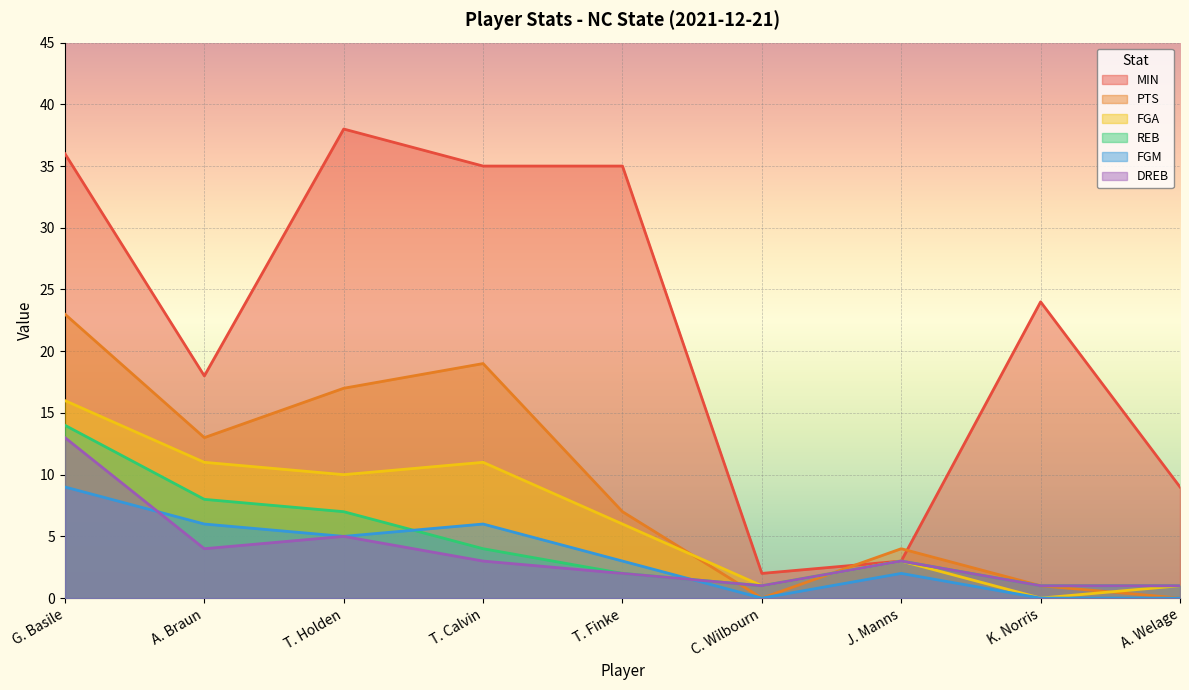

List the series in order of their peak value, lowest first.

FGM, DREB, REB, FGA, PTS, MIN